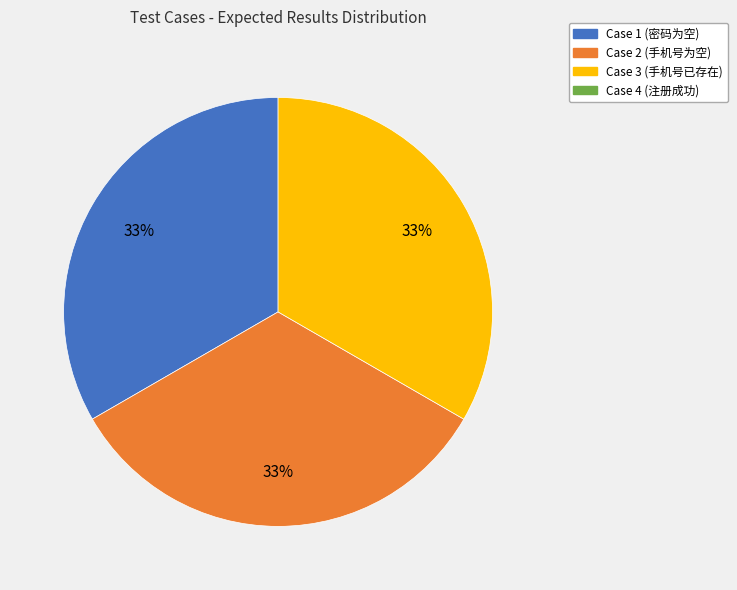

To the nearest percent, what is the average slice percentage?

33%